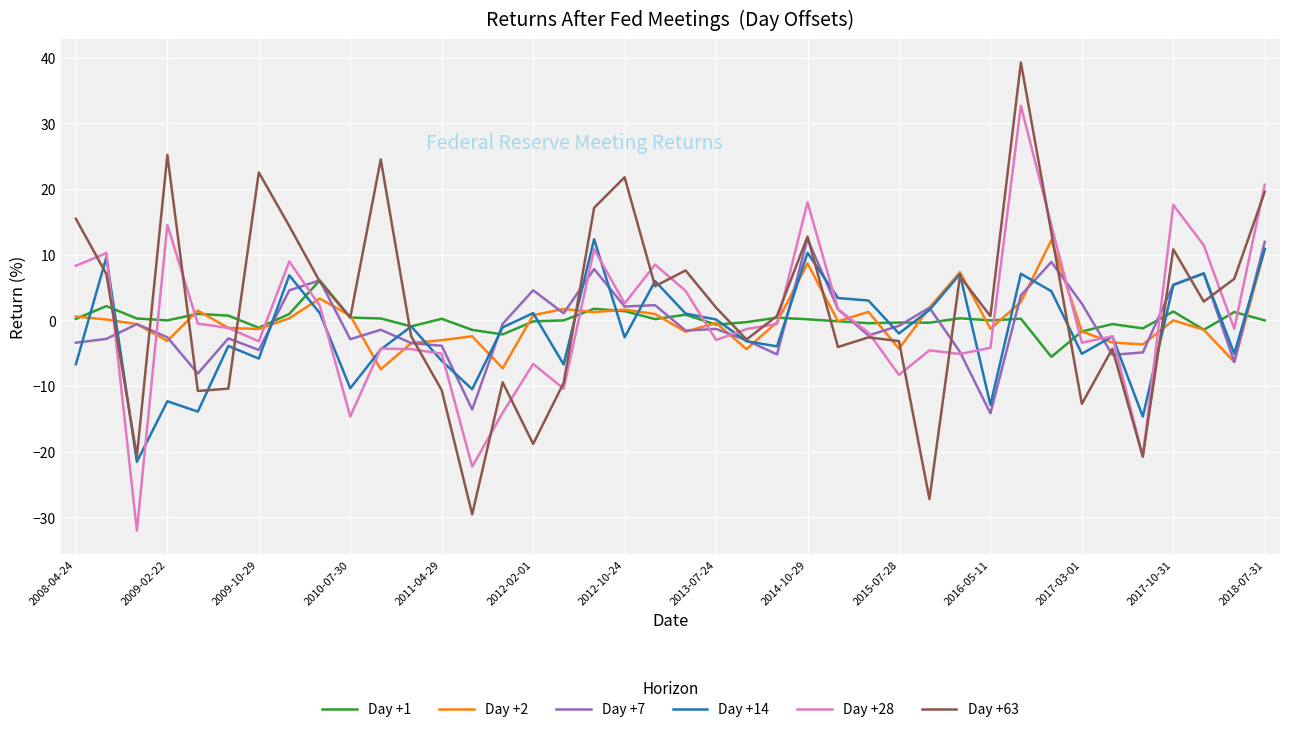

What is the highest value of the Day +2 series?

12.2